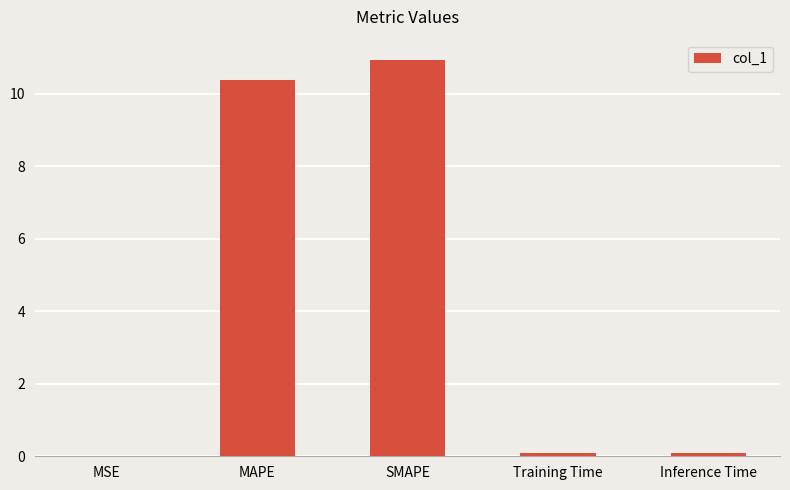

What is the sum of all values?

21.5